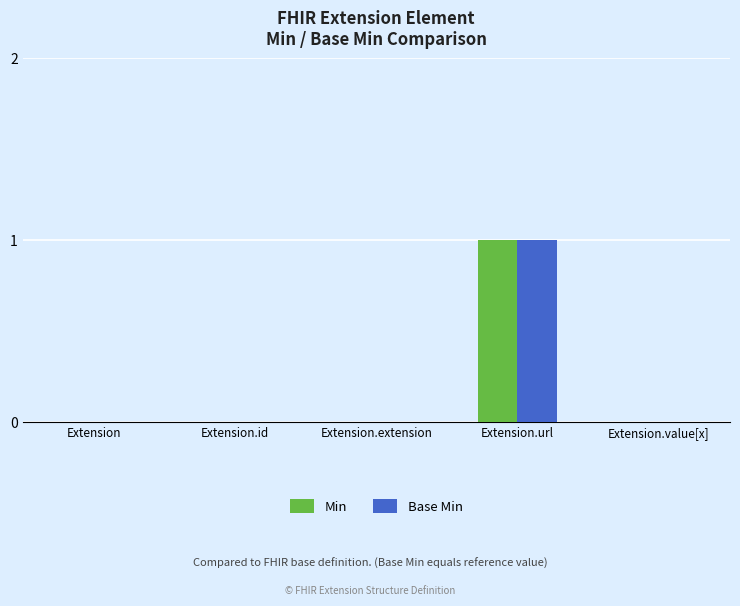

At which category is the sum across all series the highest?

Extension.url